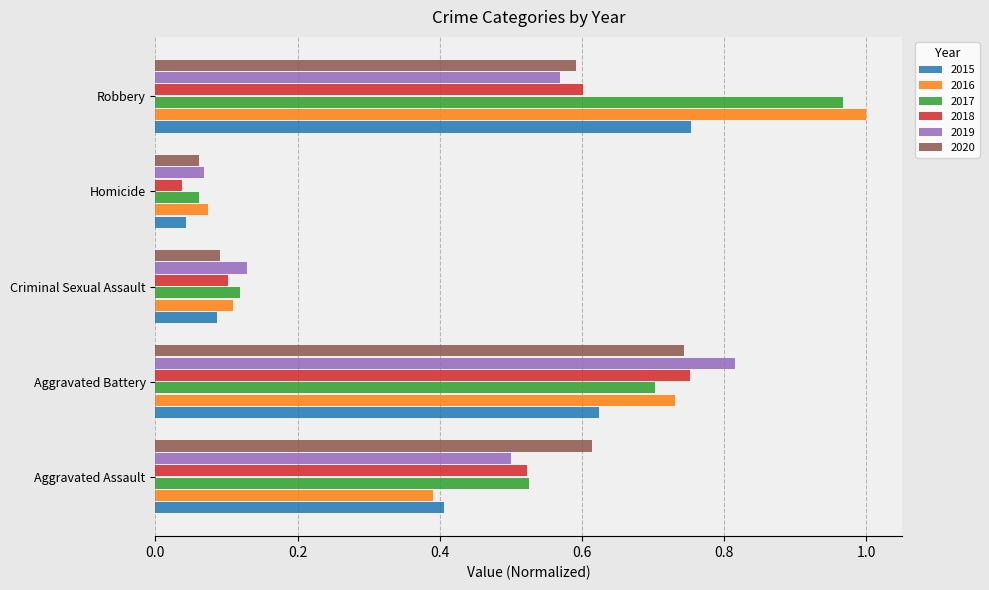

At how many categories does at least one series exceed 0?

5